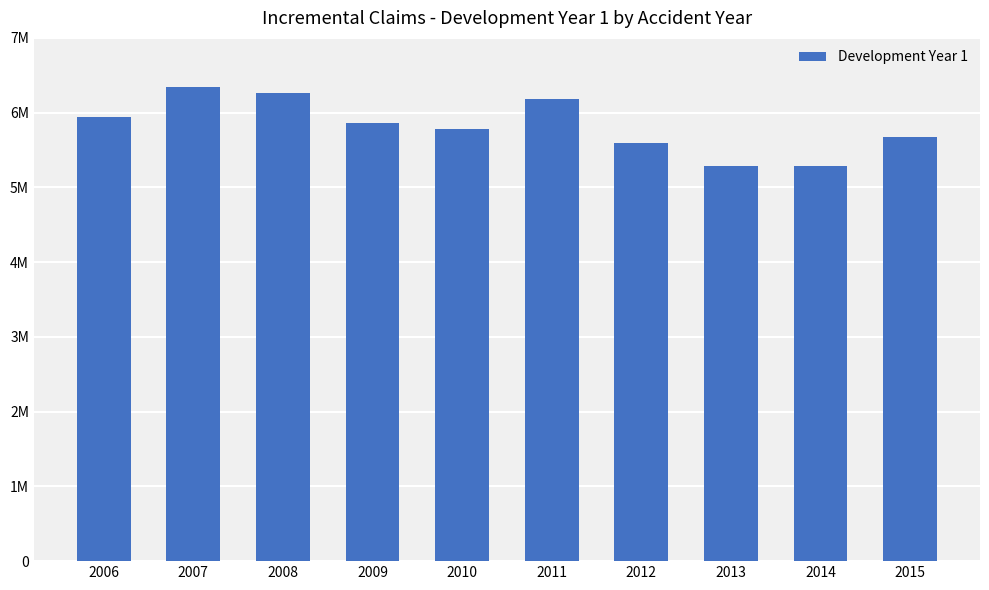

Which category has the lowest value across all series?

2013